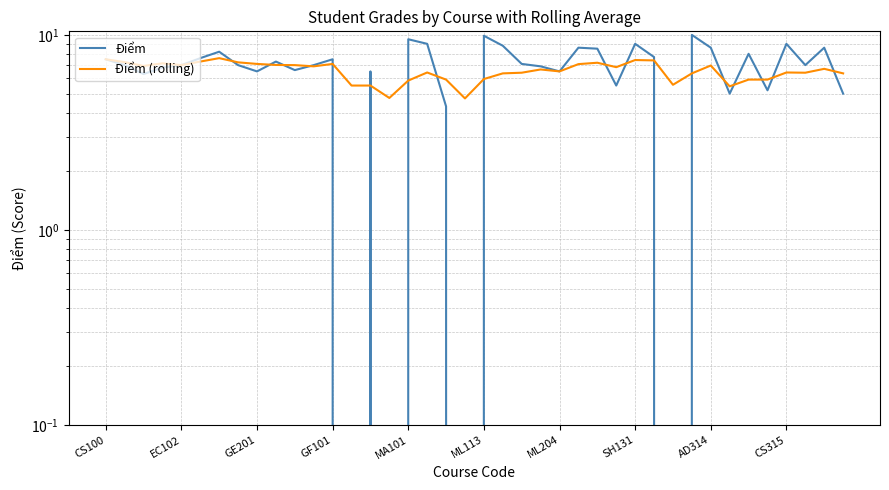

Which series has the largest total across all categories?

Điểm